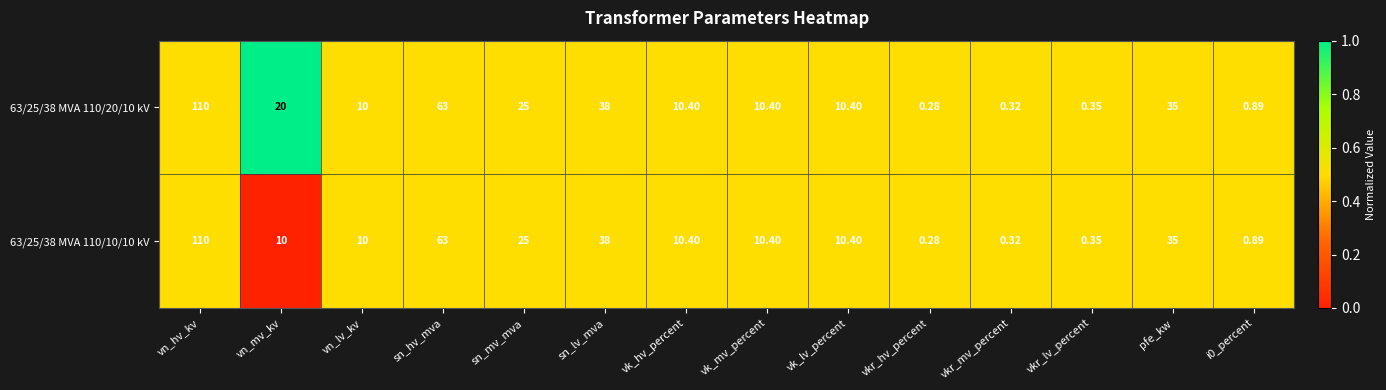

Where does the 63/25/38 MVA 110/20/10 kV series first go above 10?

vn_hv_kv